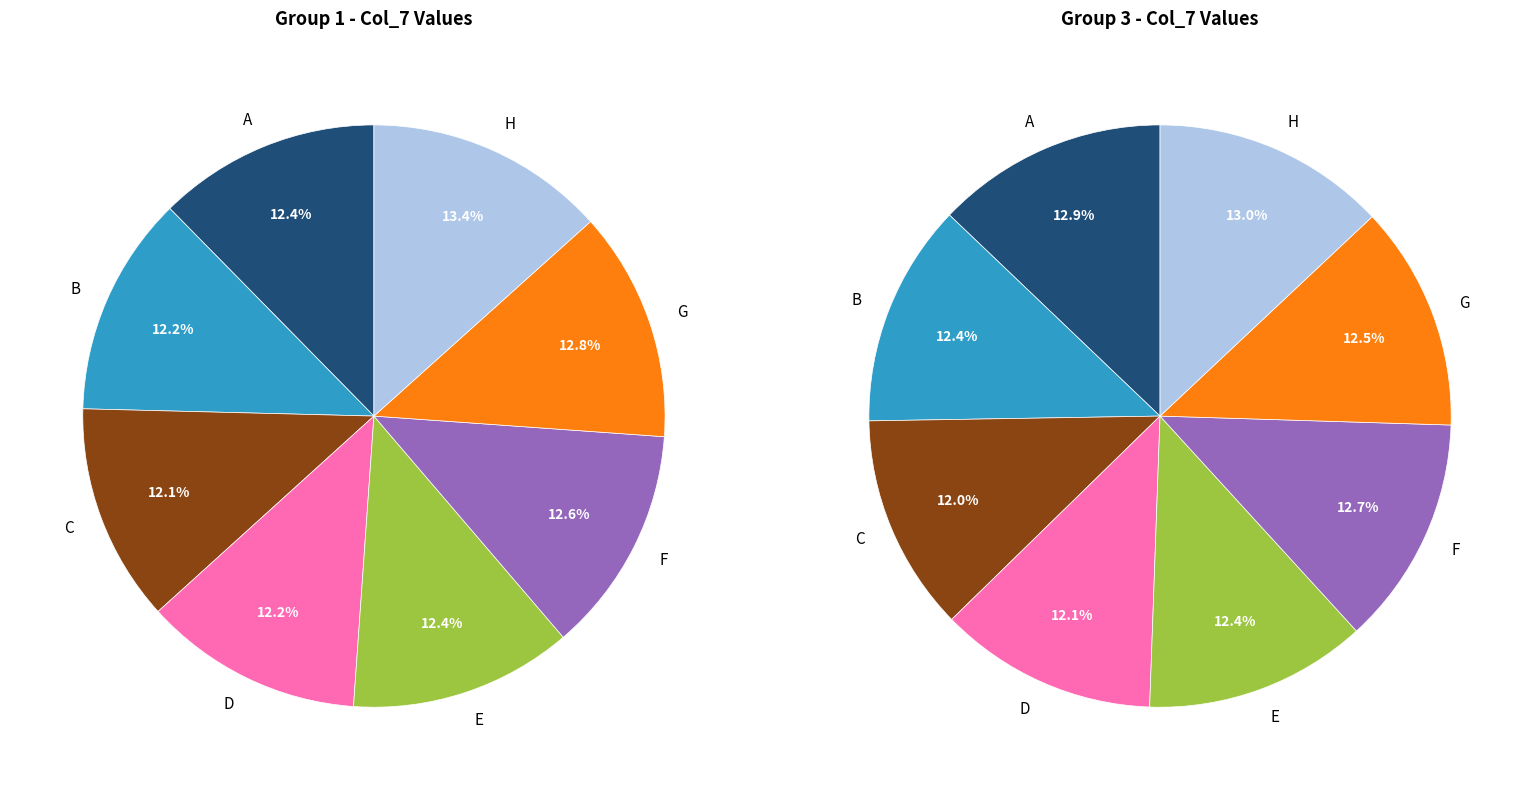

What is the smallest slice in the pie chart?

C